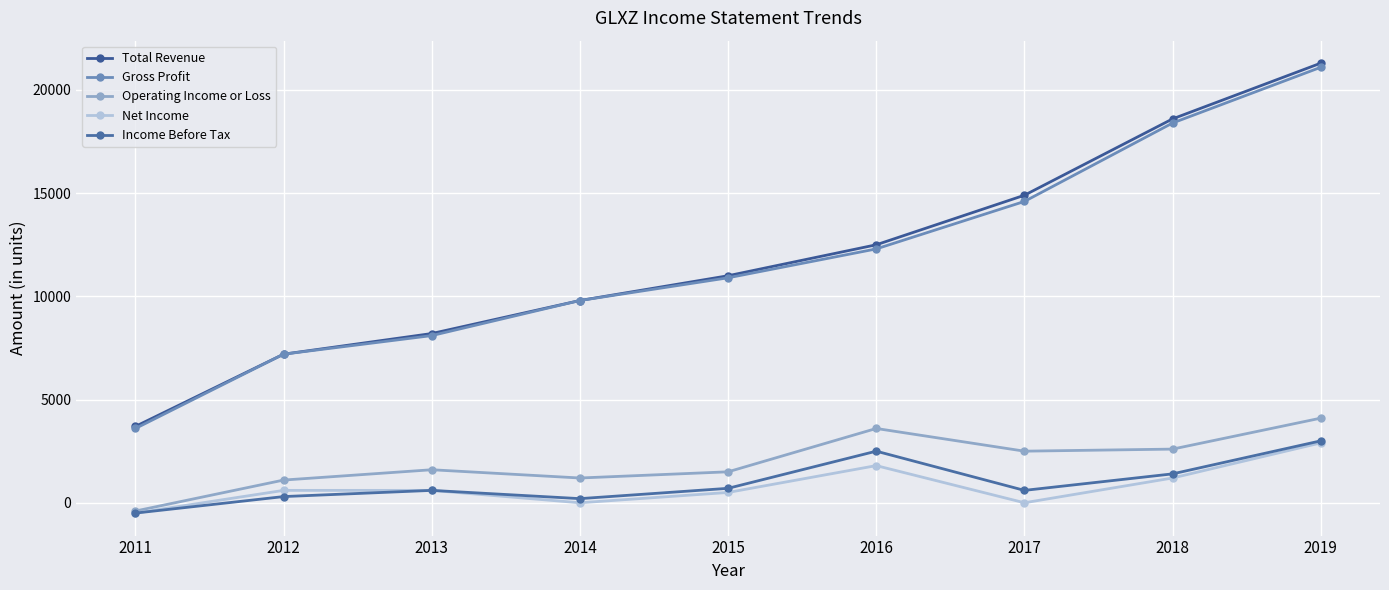

At which label does Gross Profit reach its minimum?

2011